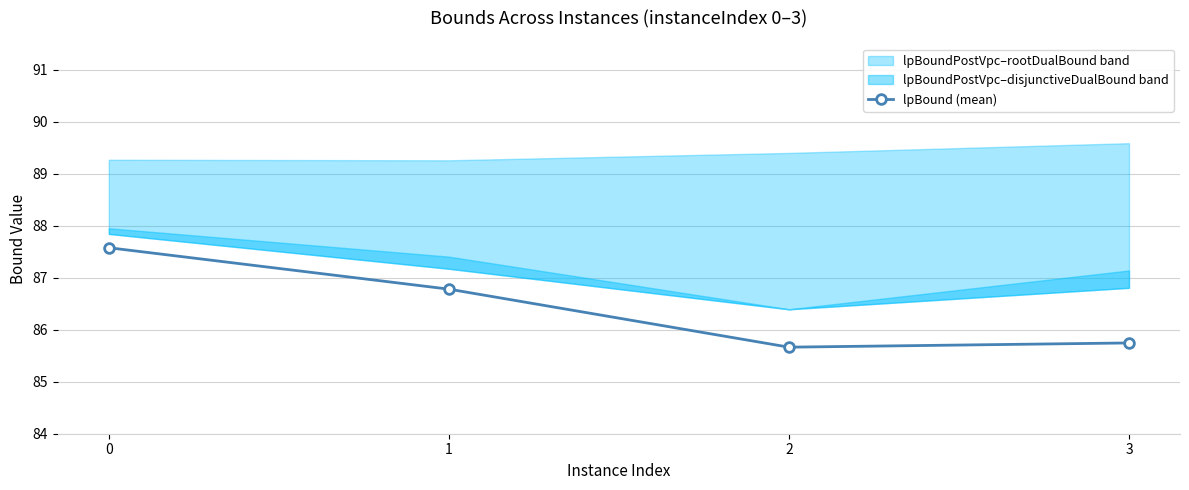

Reading left to right, what are all the values shown in this chart?

87.6	86.8	85.7	85.7